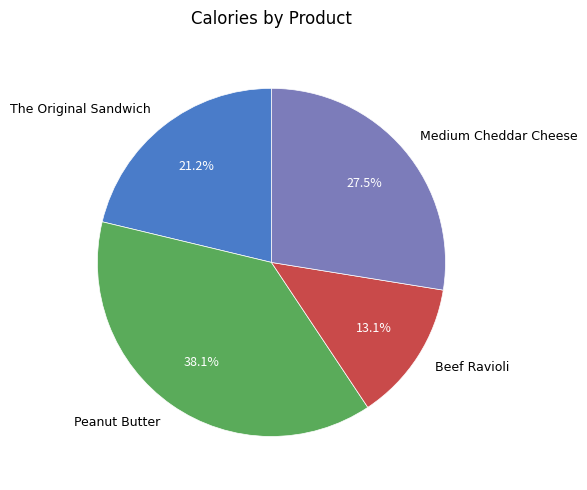

How many slices are in this pie chart?

4